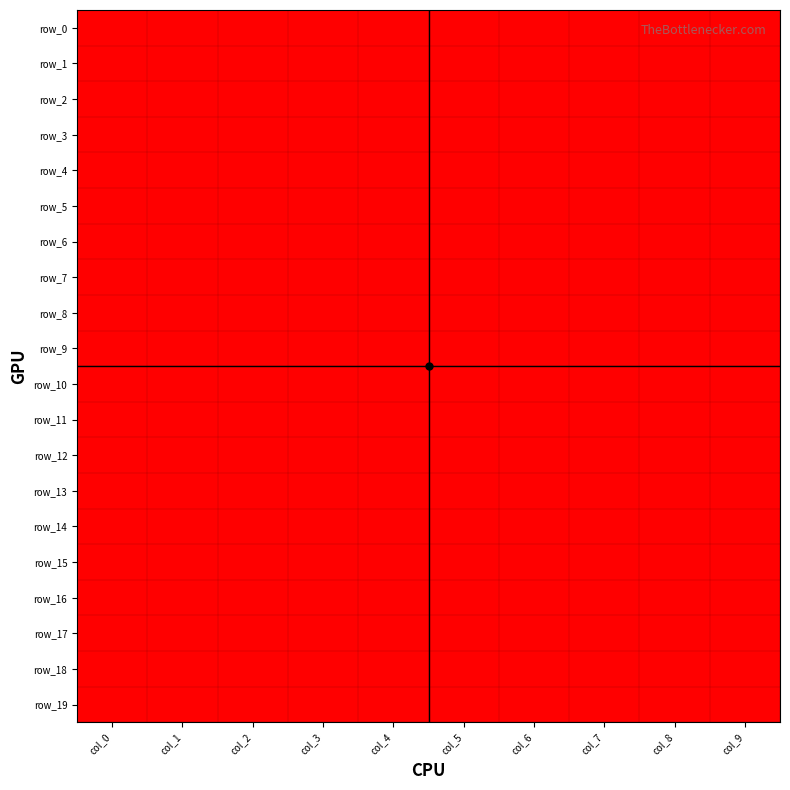

Reading left to right, what are all the values shown in this chart?

row_0: col_0=2	col_1=2	col_2=2	col_3=2	col_4=2	col_5=2	col_6=2	col_7=2	col_8=2	col_9=2
row_1: col_0=1	col_1=1	col_2=1	col_3=1	col_4=1	col_5=1	col_6=1	col_7=1	col_8=1	col_9=1
row_2: col_0=2	col_1=2	col_2=2	col_3=2	col_4=2	col_5=2	col_6=2	col_7=2	col_8=2	col_9=2
row_3: col_0=1	col_1=1	col_2=1	col_3=1	col_4=1	col_5=1	col_6=1	col_7=1	col_8=1	col_9=1
row_4: col_0=2	col_1=2	col_2=2	col_3=2	col_4=2	col_5=2	col_6=2	col_7=2	col_8=2	col_9=2
row_5: col_0=2	col_1=2	col_2=2	col_3=2	col_4=2	col_5=1	col_6=2	col_7=2	col_8=2	col_9=2
row_6: col_0=2	col_1=2	col_2=2	col_3=2	col_4=2	col_5=2	col_6=2	col_7=2	col_8=2	col_9=2
row_7: col_0=2	col_1=2	col_2=2	col_3=2	col_4=2	col_5=2	col_6=2	col_7=2	col_8=2	col_9=2
row_8: col_0=2	col_1=2	col_2=2	col_3=2	col_4=1	col_5=1	col_6=1	col_7=1	col_8=1	col_9=2
row_9: col_0=2	col_1=2	col_2=2	col_3=2	col_4=2	col_5=2	col_6=2	col_7=2	col_8=2	col_9=2
row_10: col_0=1	col_1=1	col_2=1	col_3=1	col_4=1	col_5=1	col_6=1	col_7=1	col_8=1	col_9=1
row_11: col_0=2	col_1=2	col_2=2	col_3=2	col_4=2	col_5=2	col_6=2	col_7=2	col_8=2	col_9=2
row_12: col_0=1	col_1=1	col_2=1	col_3=1	col_4=1	col_5=1	col_6=1	col_7=1	col_8=1	col_9=1
row_13: col_0=1	col_1=1	col_2=1	col_3=1	col_4=2	col_5=2	col_6=2	col_7=2	col_8=2	col_9=2
row_14: col_0=2	col_1=1	col_2=2	col_3=2	col_4=1	col_5=2	col_6=1	col_7=1	col_8=1	col_9=2
row_15: col_0=1	col_1=1	col_2=1	col_3=1	col_4=1	col_5=1	col_6=1	col_7=1	col_8=1	col_9=1
row_16: col_0=2	col_1=2	col_2=2	col_3=2	col_4=2	col_5=2	col_6=2	col_7=2	col_8=2	col_9=2
row_17: col_0=2	col_1=2	col_2=2	col_3=2	col_4=2	col_5=2	col_6=2	col_7=2	col_8=2	col_9=2
row_18: col_0=1	col_1=2	col_2=2	col_3=1	col_4=2	col_5=2	col_6=2	col_7=2	col_8=2	col_9=2
row_19: col_0=2	col_1=2	col_2=2	col_3=2	col_4=2	col_5=2	col_6=2	col_7=2	col_8=2	col_9=2